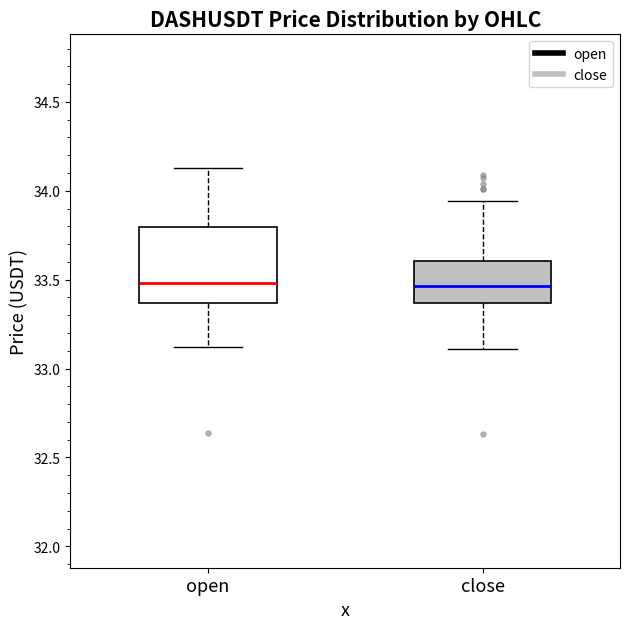

Where is the lower edge of the box for close on the y-axis? The values are not printed on the chart, so give them approximately, as read against the axis.

33.35